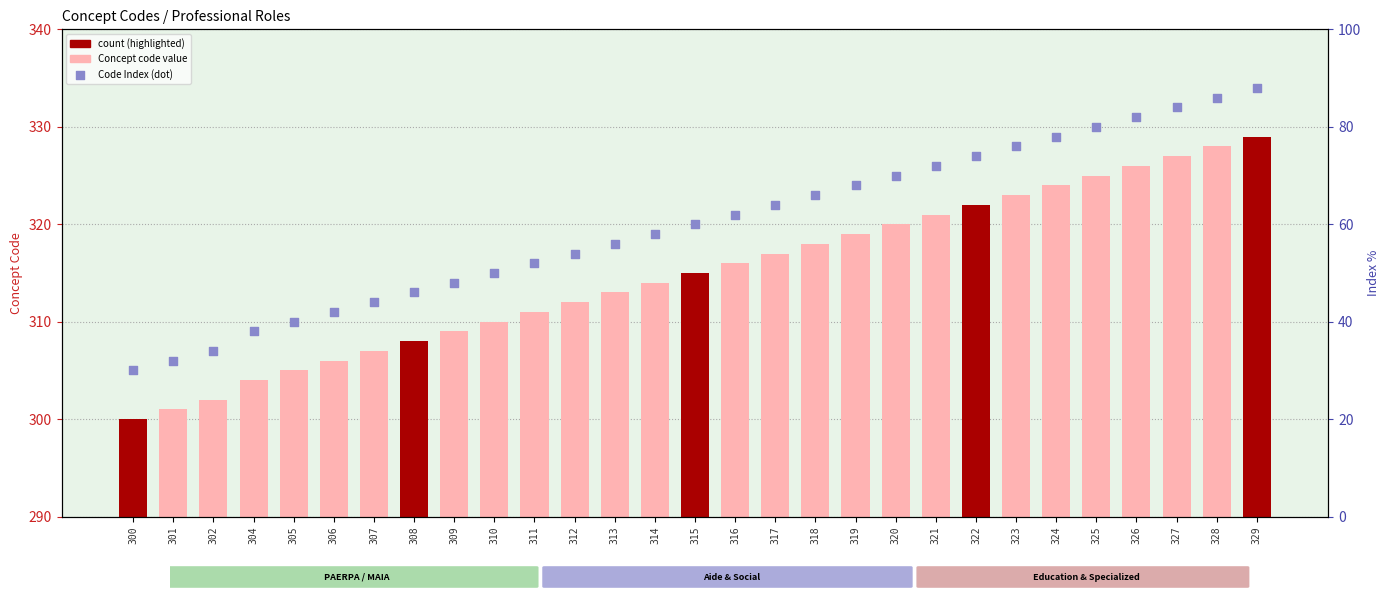

At how many categories does at least one series exceed 322?

12